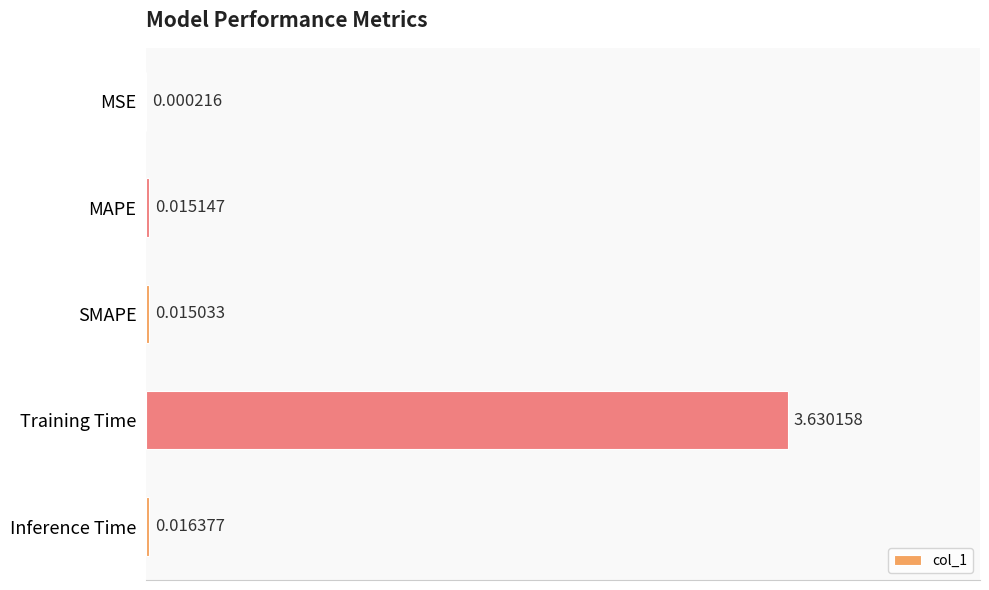

What is the average value?

0.7